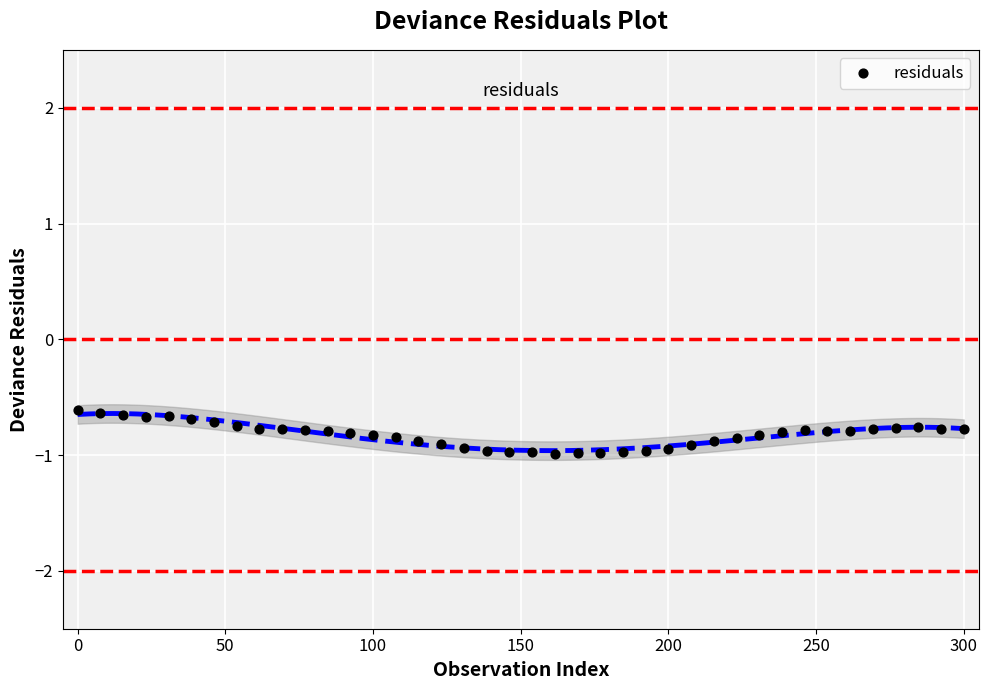

What is the range of Y values (max minus min)?

0.4